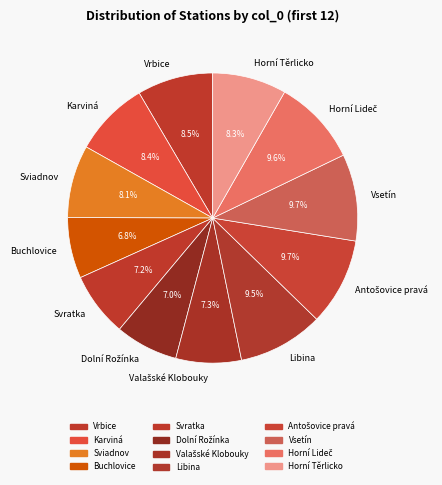

What is the ratio of the value at Sviadnov to the value at Buchlovice?

1.2